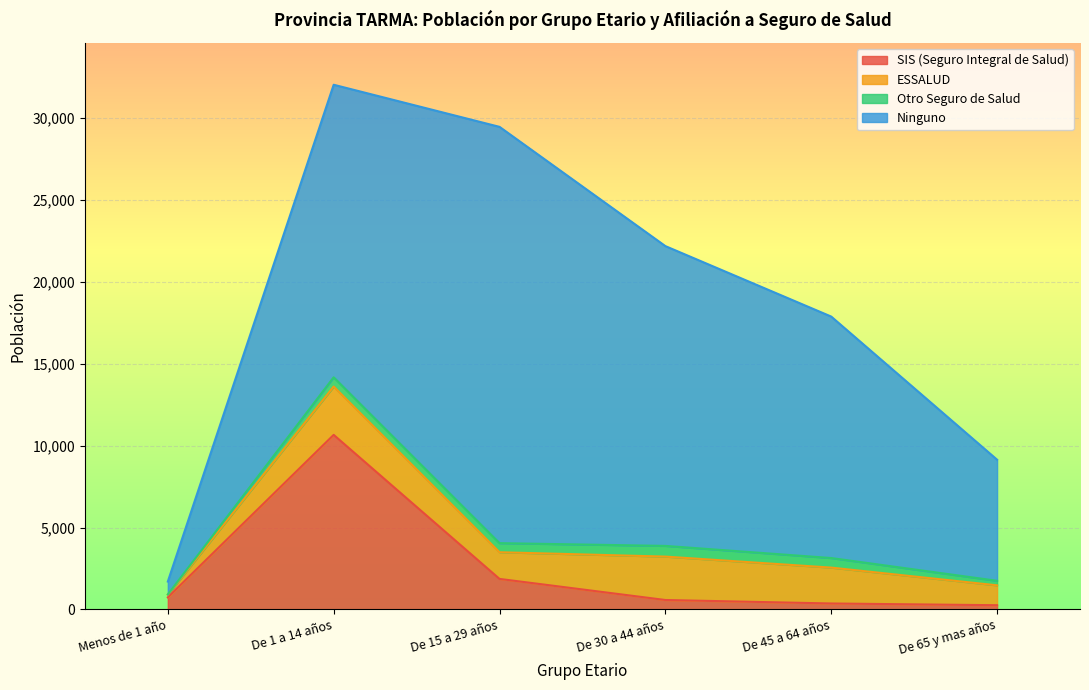

What is the sum of the SIS (Seguro Integral de Salud) values at De 1 a 14 años and De 65 y mas años?

10910